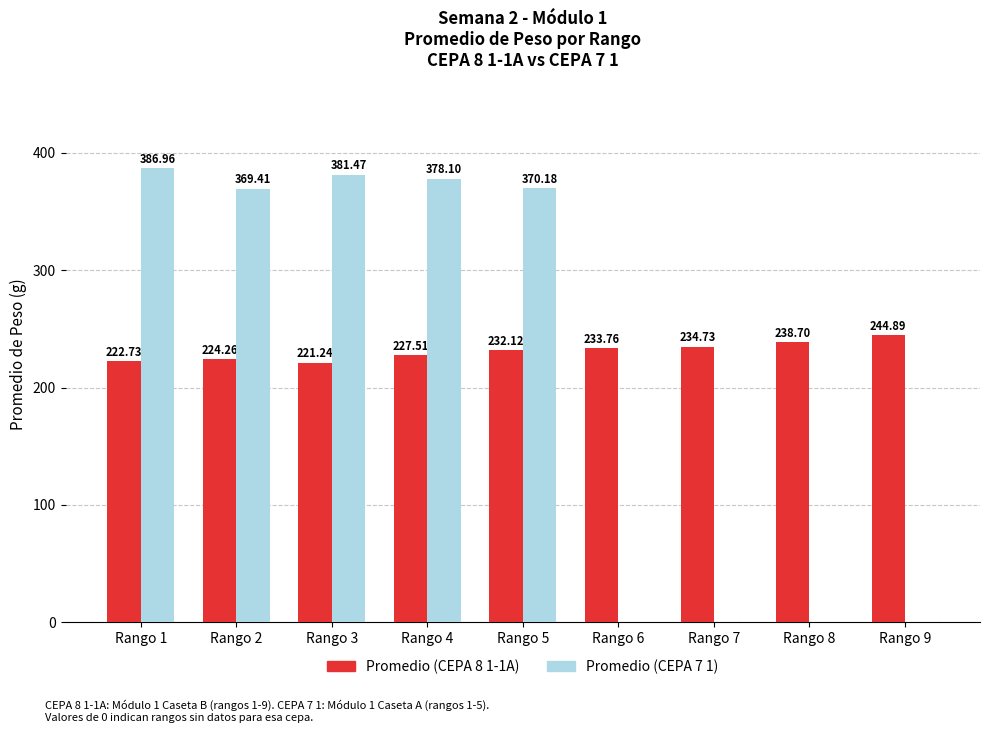

Which series has the largest total across all categories?

Promedio (CEPA 8 1-1A)